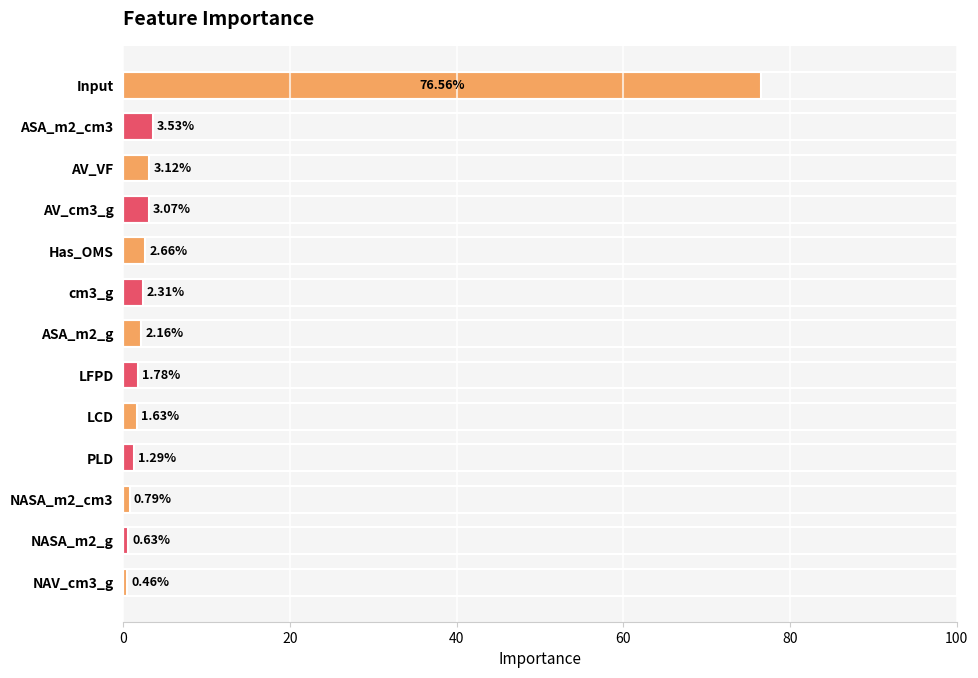

List the labels in order of value, smallest first.

NAV_cm3_g, NASA_m2_g, NASA_m2_cm3, PLD, LCD, LFPD, ASA_m2_g, cm3_g, Has_OMS, AV_cm3_g, AV_VF, ASA_m2_cm3, Input